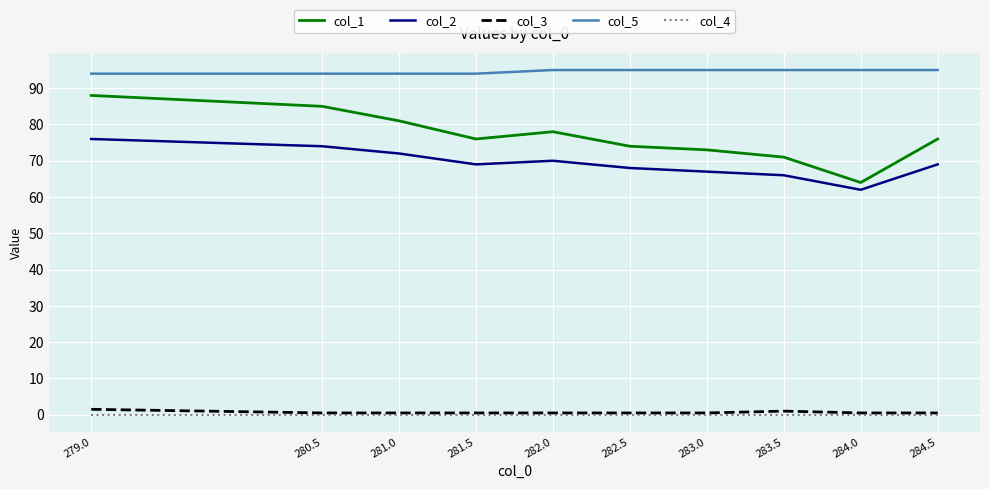

Is the value of col_2 at 280.5 greater than the value of col_4 at 281.0?

Yes